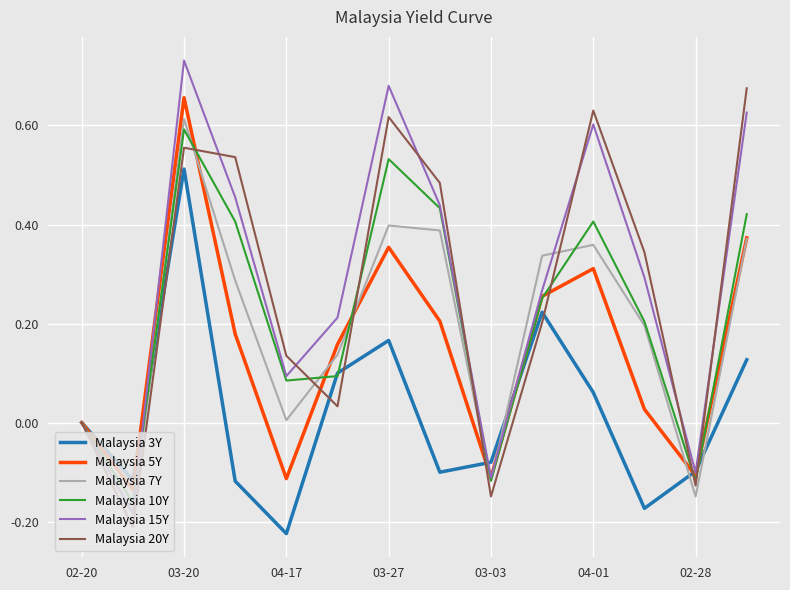

Which series has the largest range (max minus min)?

Malaysia 15Y